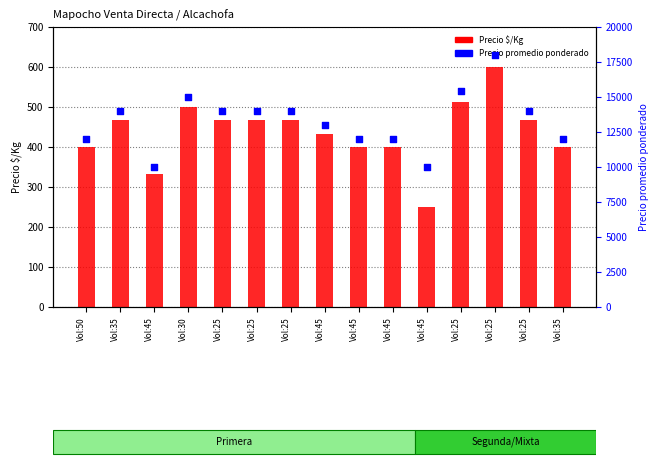

Which series reaches the minimum Y coordinate?

Precio $/Kg